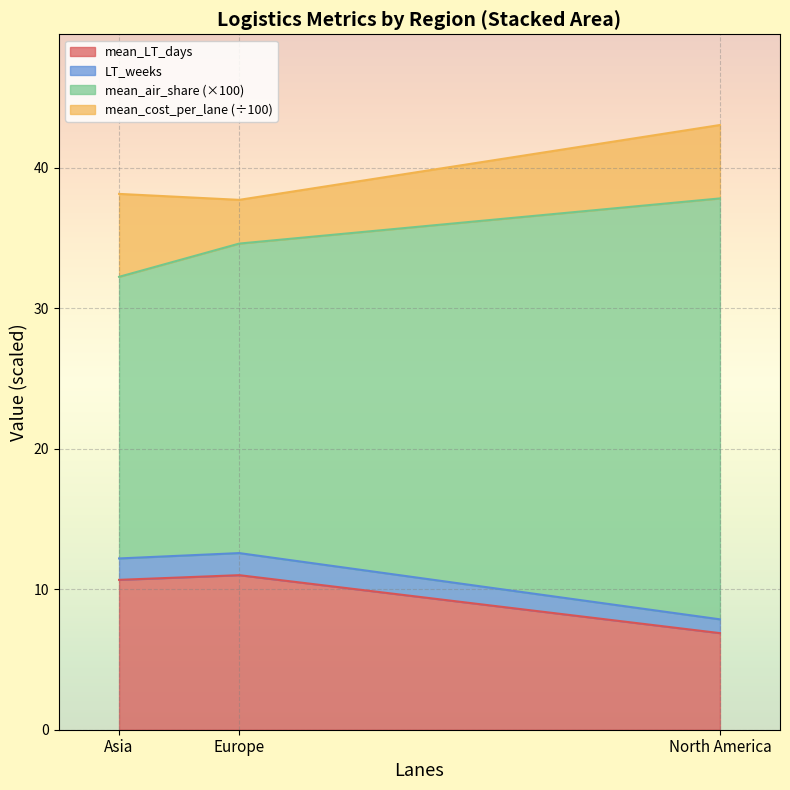

At how many categories does at least one series exceed 30?

3